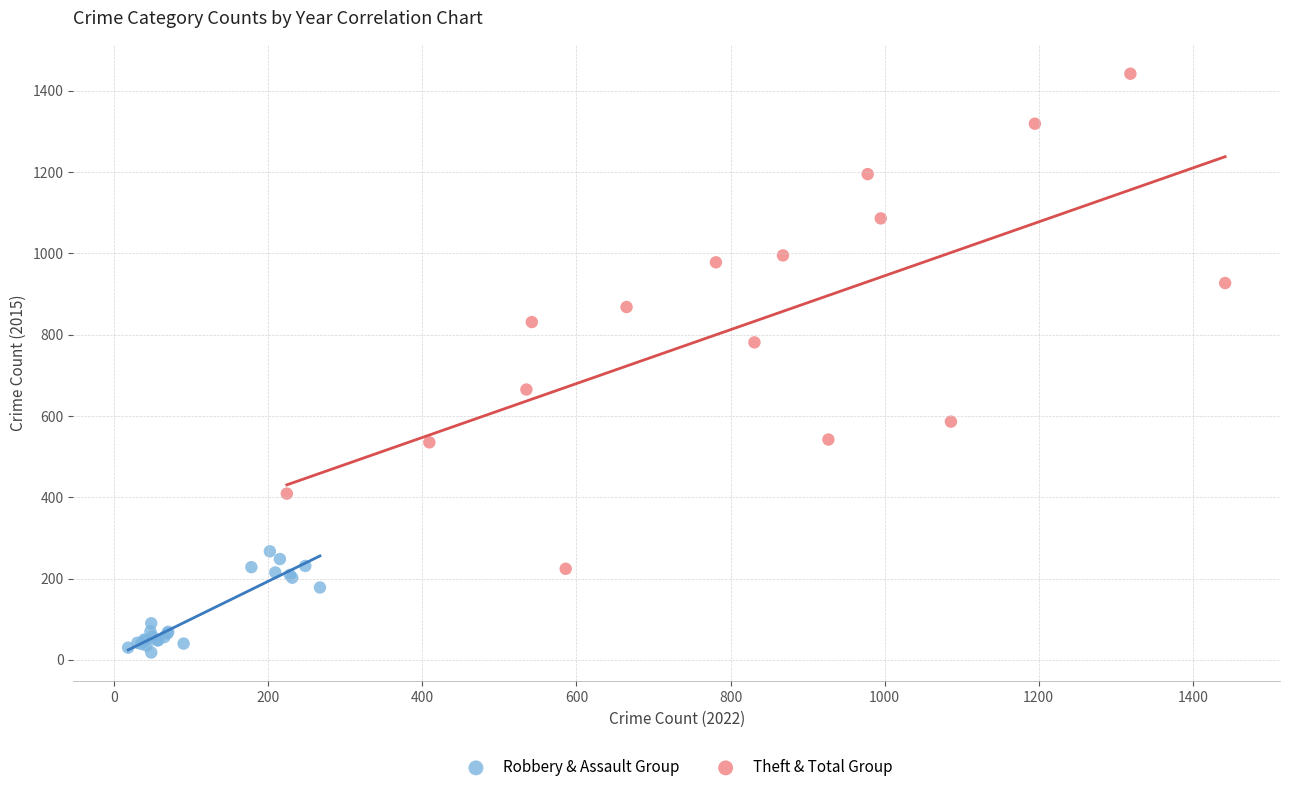

Which series has the widest spread of Y values?

Theft & Total Group